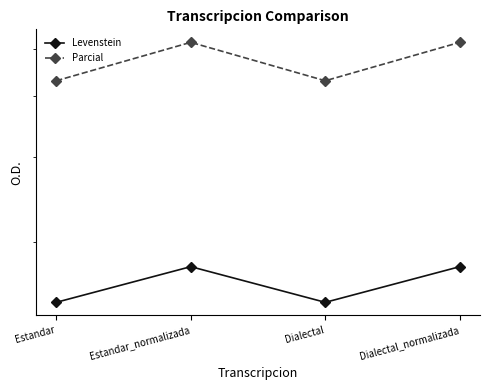

True or false: Parcial has more than 1 points higher than both neighbors.

False